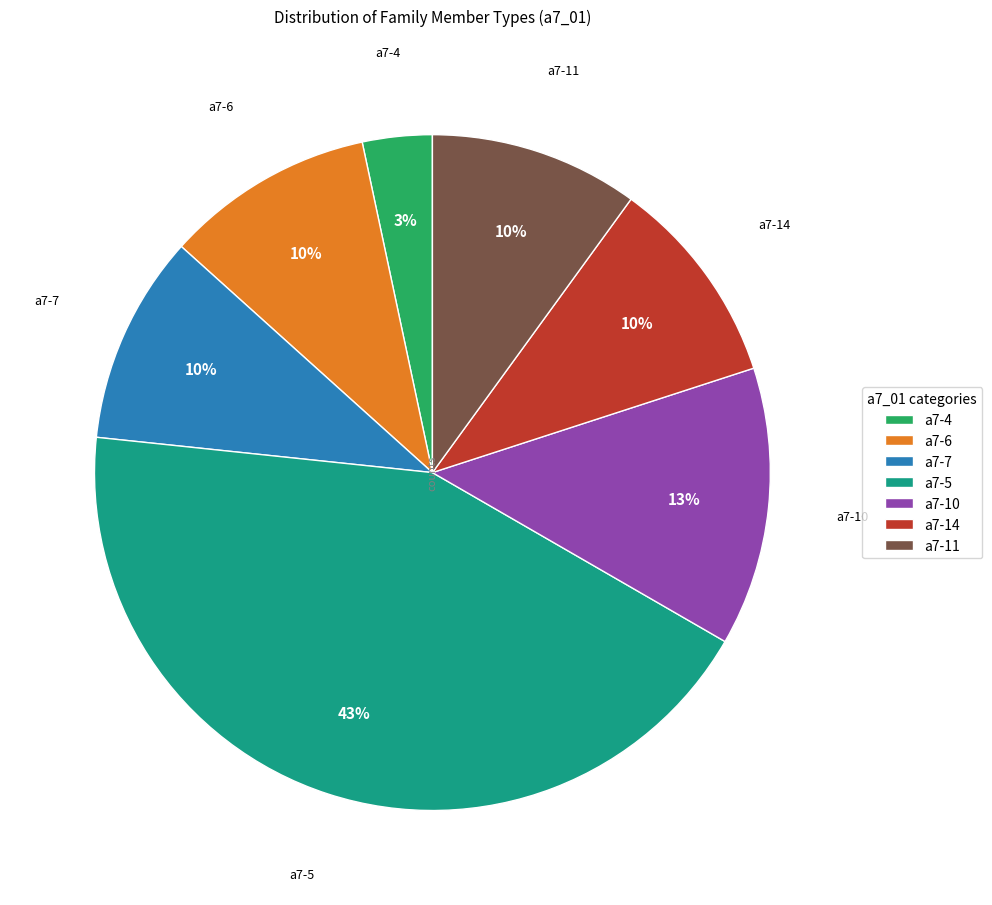

Which slice is the largest?

a7-5